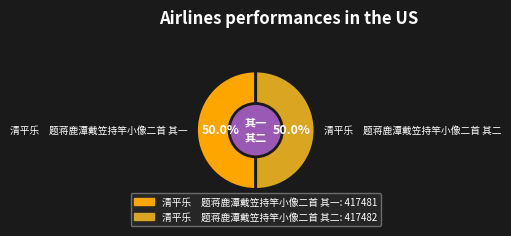

Is the sum of 清平乐 题蒋鹿潭戴笠持竿小像二首 其一 and 清平乐 题蒋鹿潭戴笠持竿小像二首 其二 greater than half?

Yes